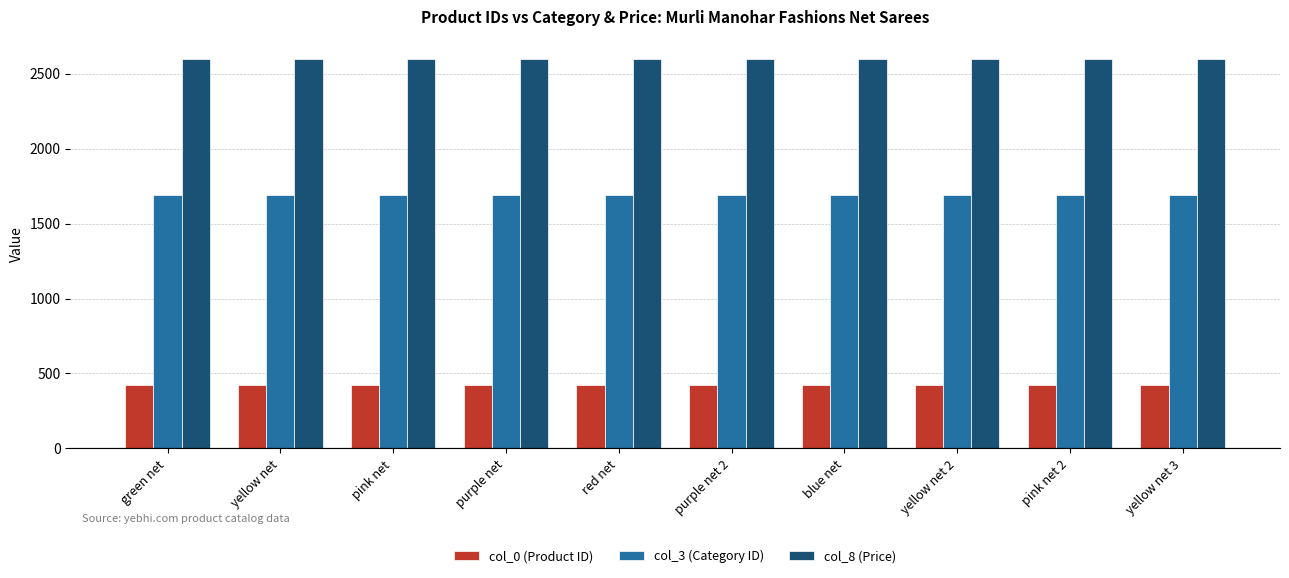

True or false: col_0 (Product ID) has a value of 119.6 at purple net 2.

False